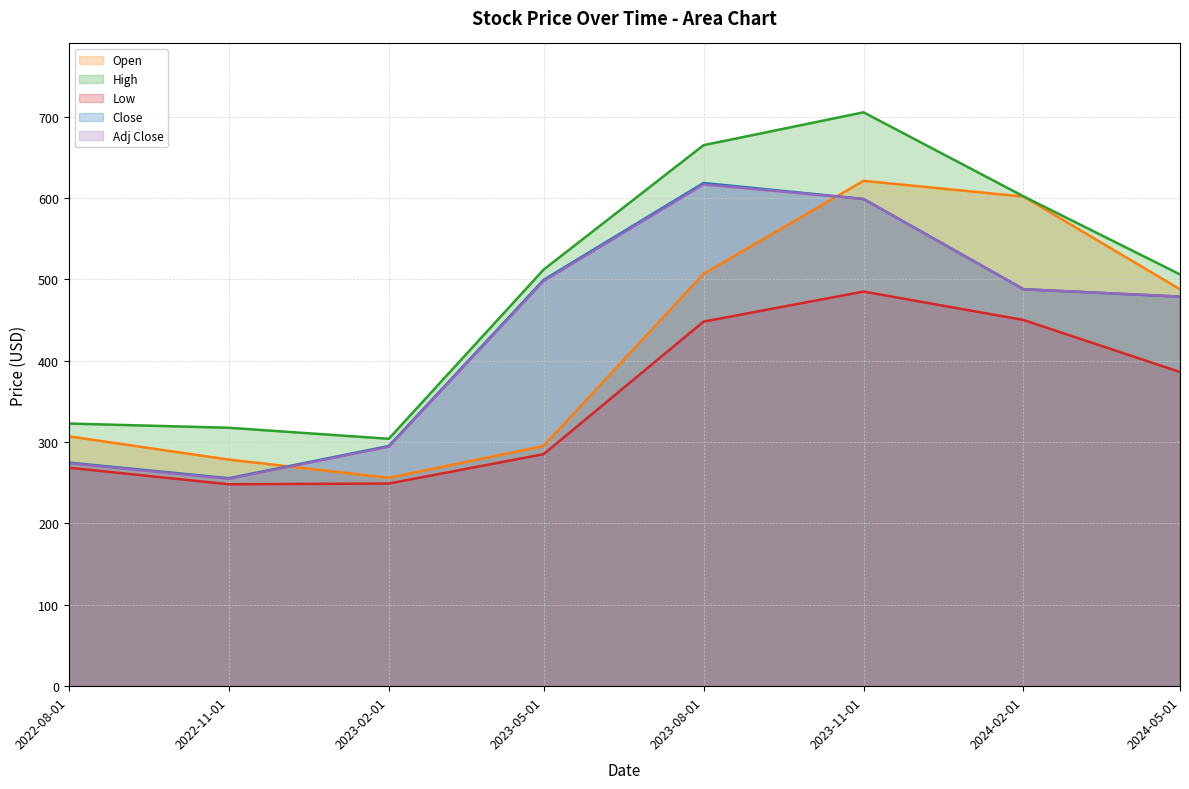

Reading right to left, extract all data points from this chart.

Open: 2024-05-01=487.8	2024-02-01=601.6	2023-11-01=621.0	2023-08-01=506.7	2023-05-01=295.1	2023-02-01=256.1	2022-11-01=278.4	2022-08-01=307.0
High: 2024-05-01=506.0	2024-02-01=602.0	2023-11-01=705.2	2023-08-01=664.8	2023-05-01=511.9	2023-02-01=304.0	2022-11-01=317.6	2022-08-01=322.8
Low: 2024-05-01=386.1	2024-02-01=450.0	2023-11-01=484.9	2023-08-01=448.0	2023-05-01=285.1	2023-02-01=249.1	2022-11-01=248.1	2022-08-01=268.5
Close: 2024-05-01=478.7	2024-02-01=487.8	2023-11-01=598.7	2023-08-01=618.4	2023-05-01=499.2	2023-02-01=295.1	2022-11-01=255.6	2022-08-01=274.8
Adj Close: 2024-05-01=478.7	2024-02-01=487.8	2023-11-01=598.7	2023-08-01=616.6	2023-05-01=497.8	2023-02-01=294.3	2022-11-01=254.8	2022-08-01=274.0